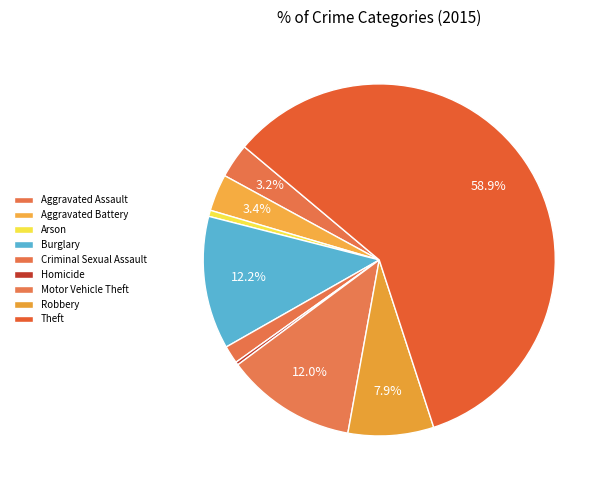

Rank the categories by value from lowest to highest.

Homicide, Arson, Criminal Sexual Assault, Aggravated Assault, Aggravated Battery, Robbery, Motor Vehicle Theft, Burglary, Theft